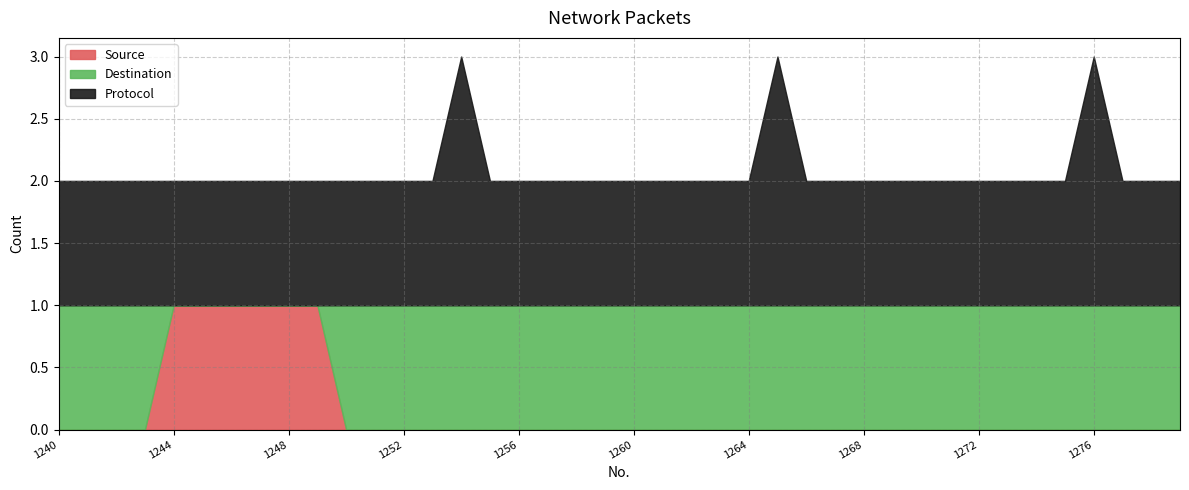

List the series in order of their peak value, highest first.

Protocol, Source, Destination